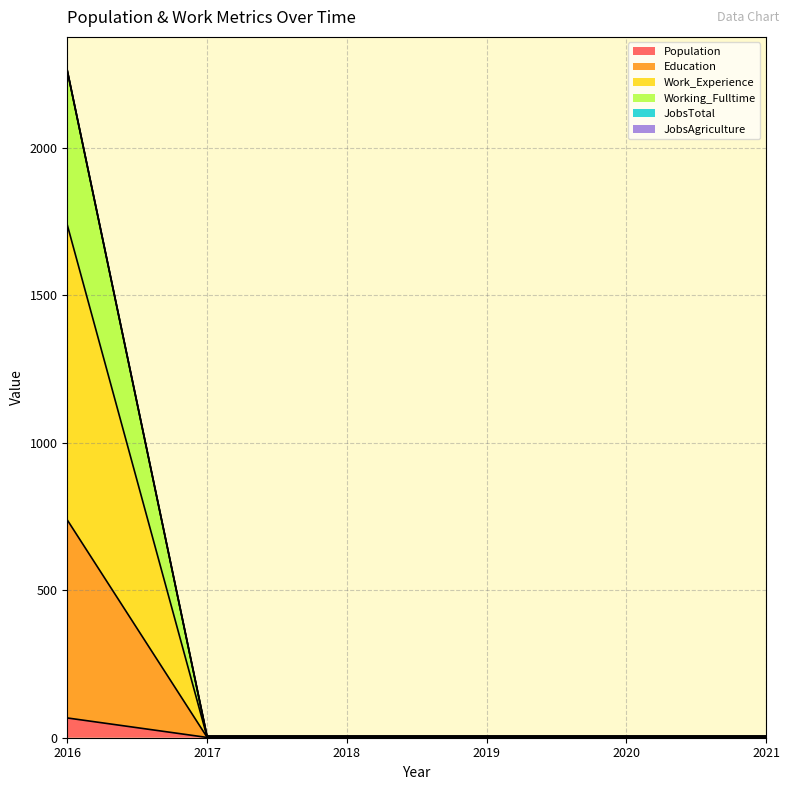

True or false: Work_Experience and Education intersect in this chart.

False